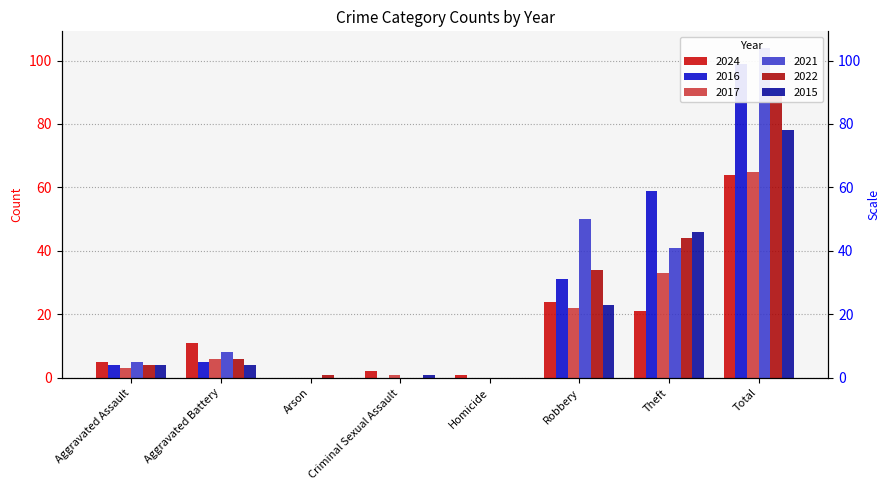

What is the label of the 1st bar from the left?

Aggravated Assault